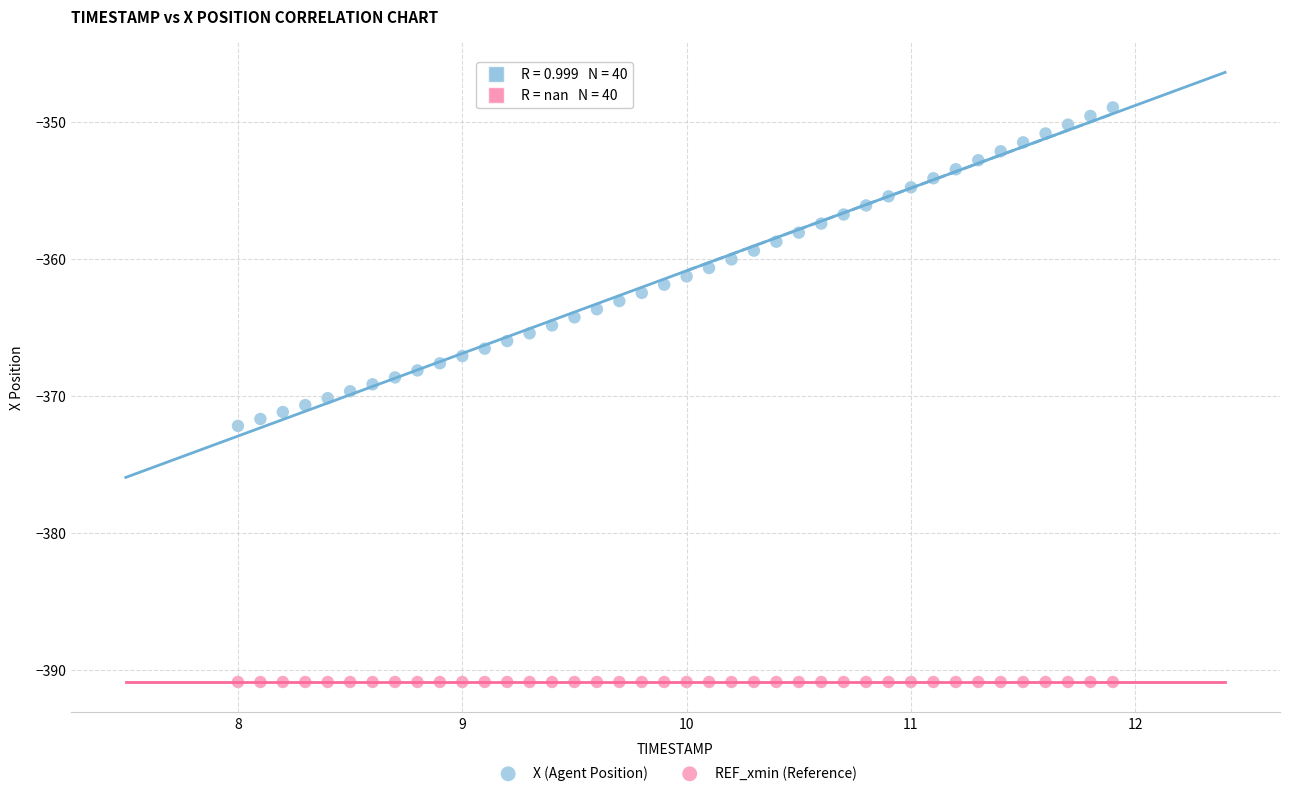

Which series contains the lowest Y value?

REF_xmin (Reference)